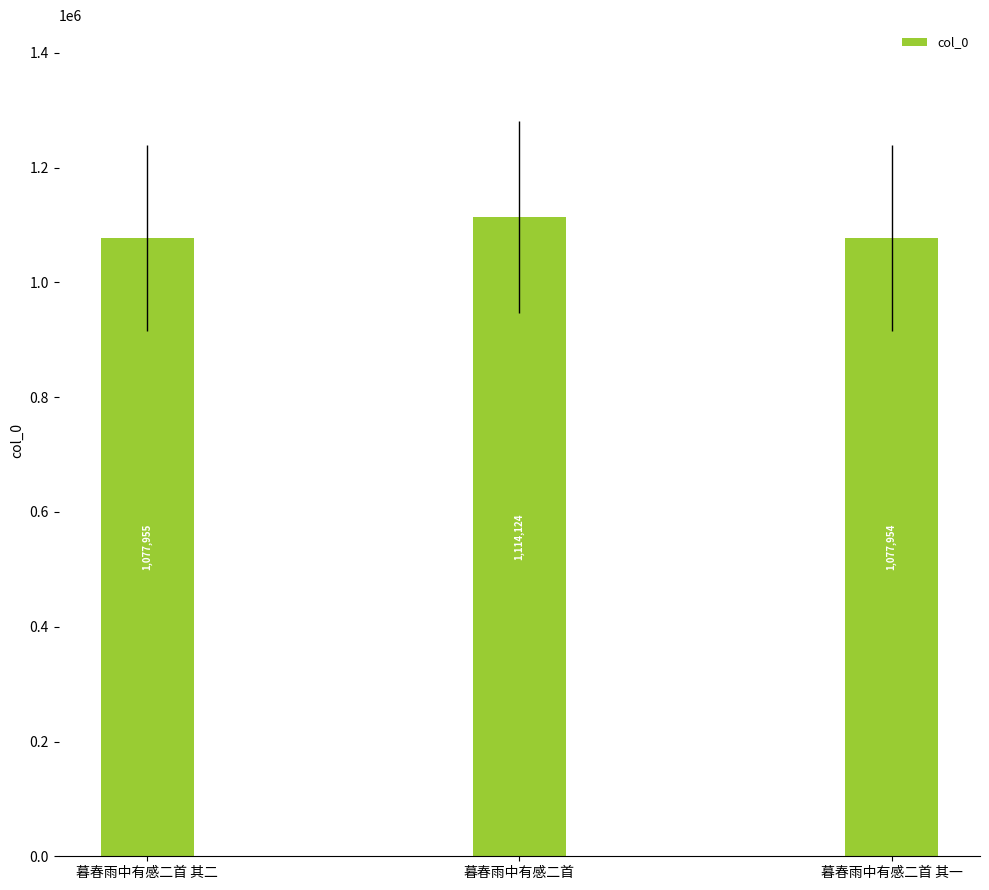

Are the bars horizontal?

No